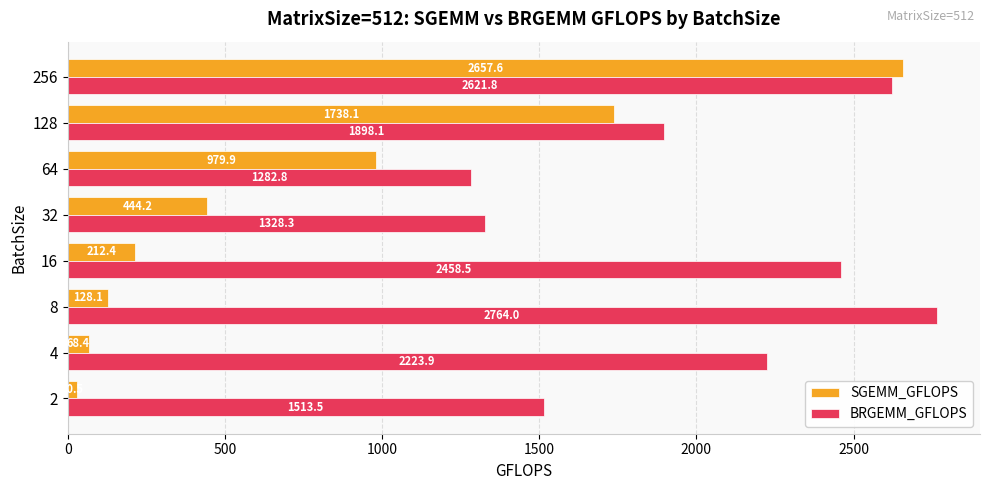

The value of SGEMM_GFLOPS at 16 is 212.4. True or false?

True